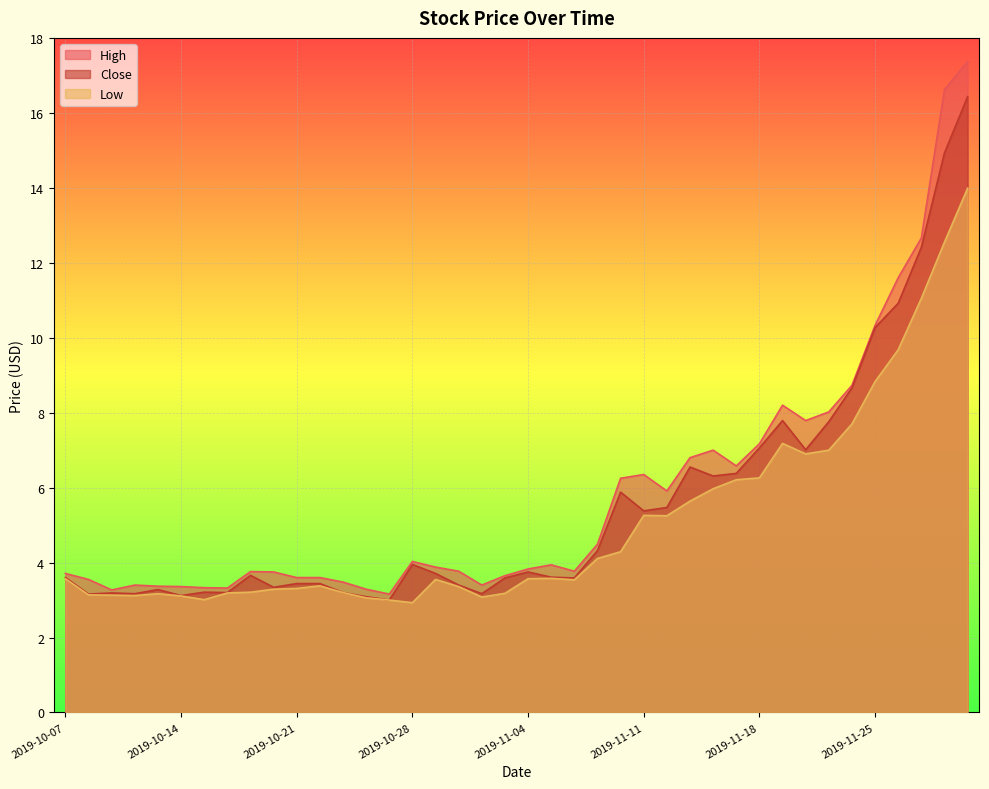

What is the average value of the High series?

5.9